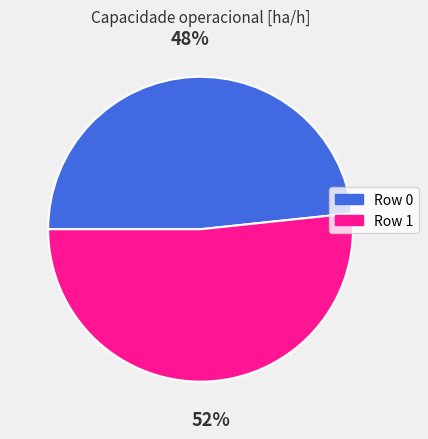

Is the sum of Row 0 and Row 1 greater than half?

Yes